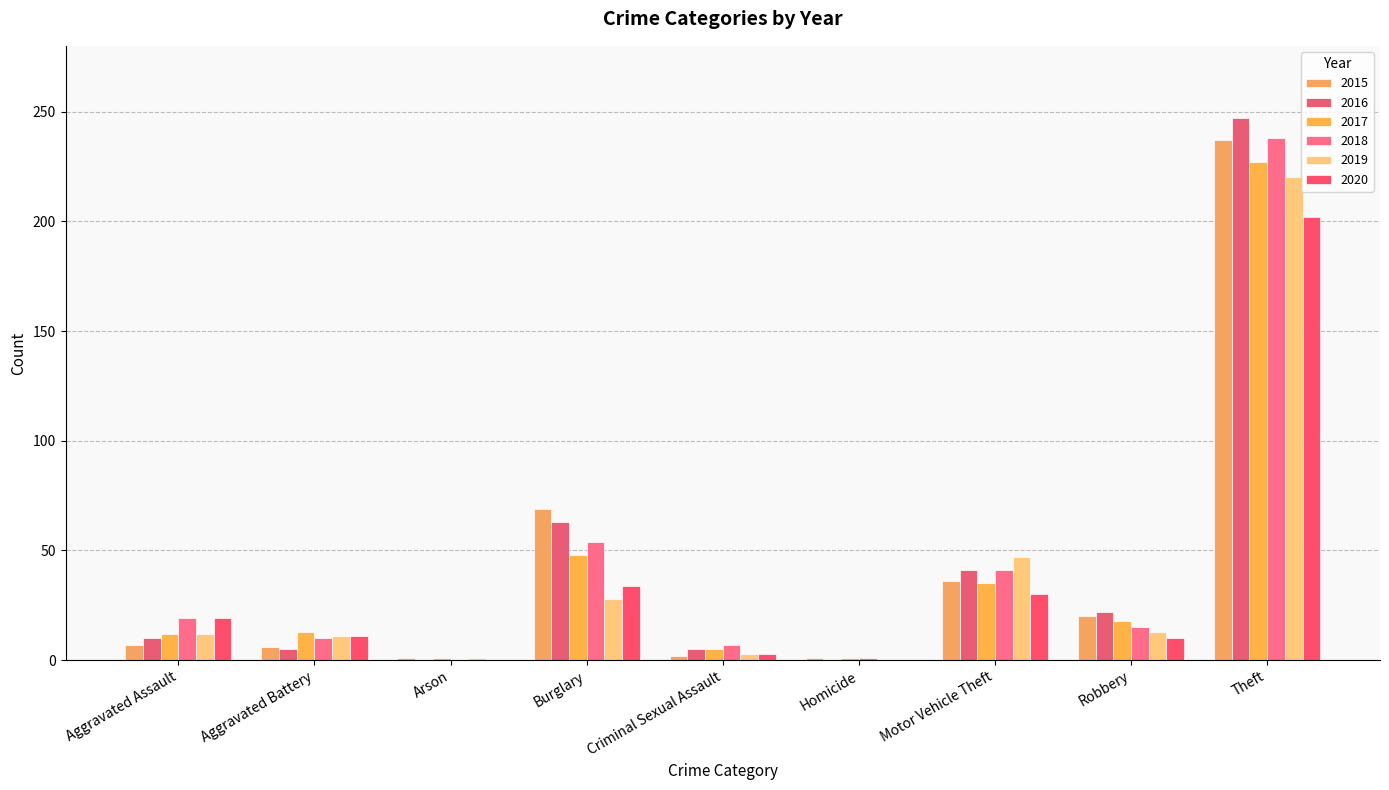

What is the difference between the second highest and second lowest values in the 2015 series?

68